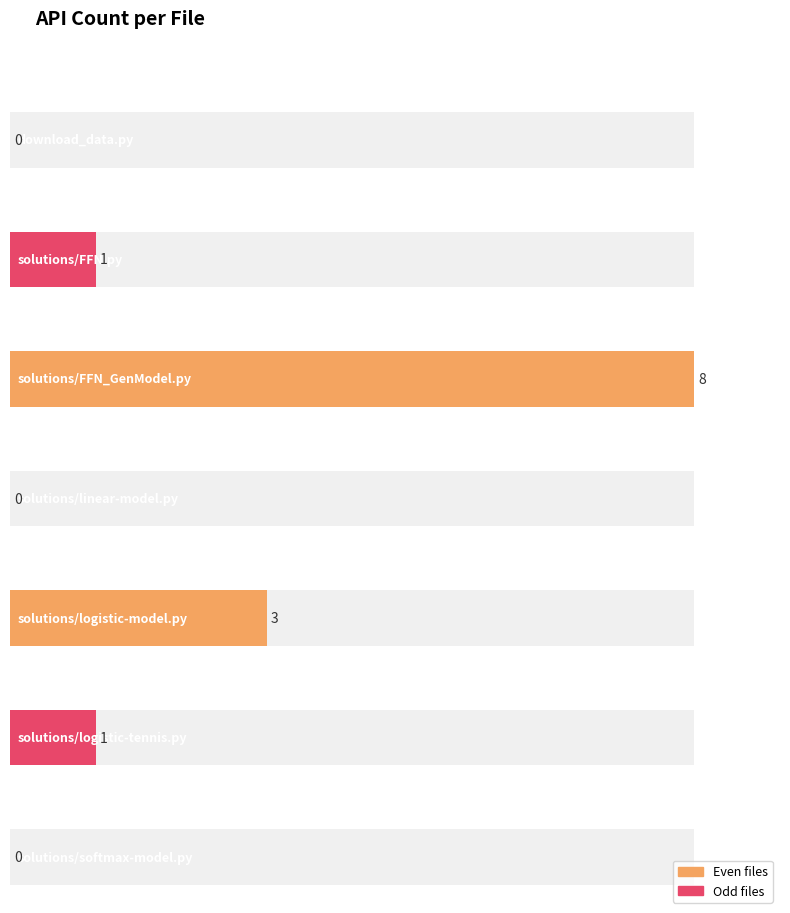

What is the average value?

2